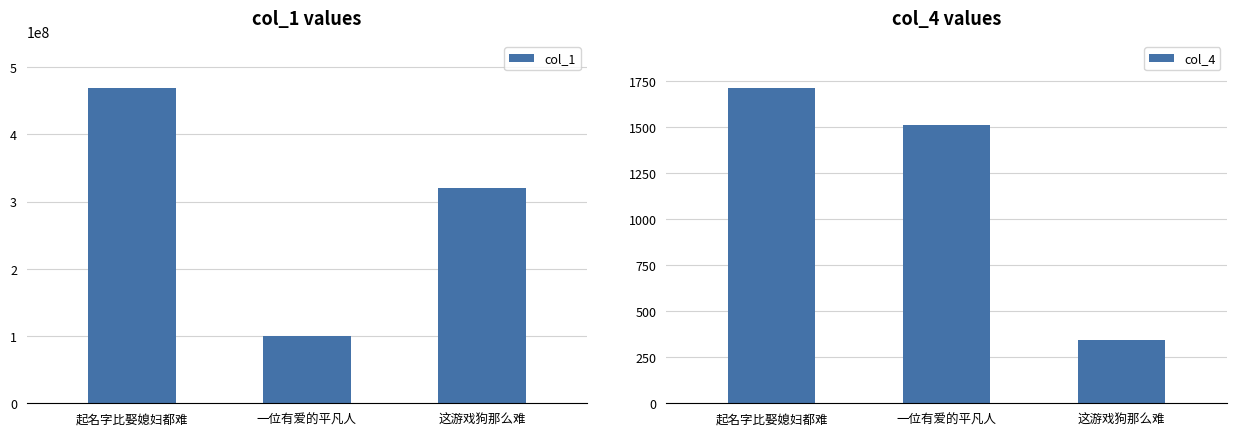

What is the maximum value for col_4?

1712